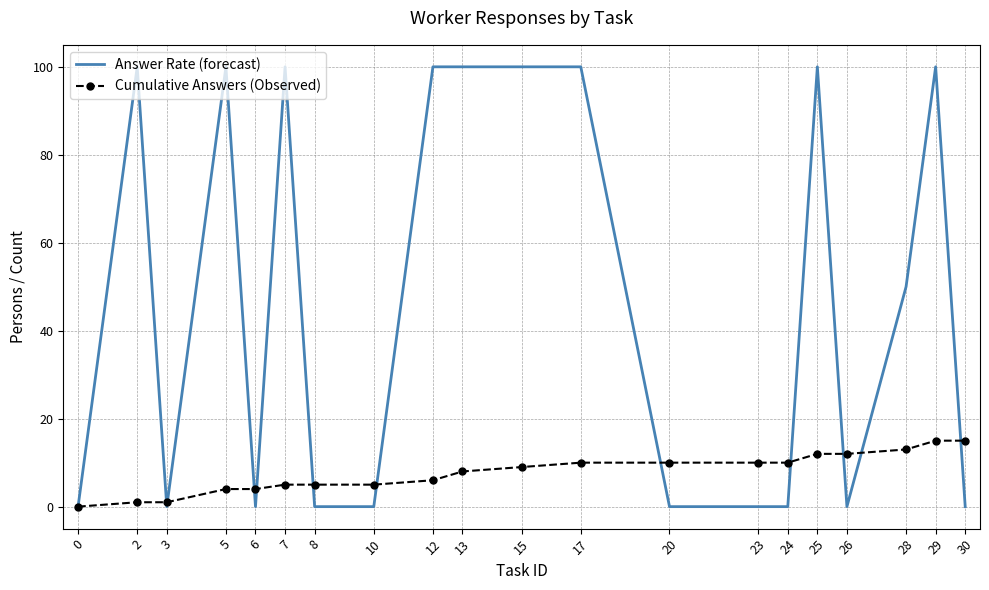

Reading left to right, extract all data points from this chart.

Answer Rate (forecast): 0	100	0	100	0	100	0	0	100	100	100	100	0	0	0	100	0	50	100	0
Cumulative Answers (Observed): 0	1	1	4	4	5	5	5	6	8	9	10	10	10	10	12	12	13	15	15